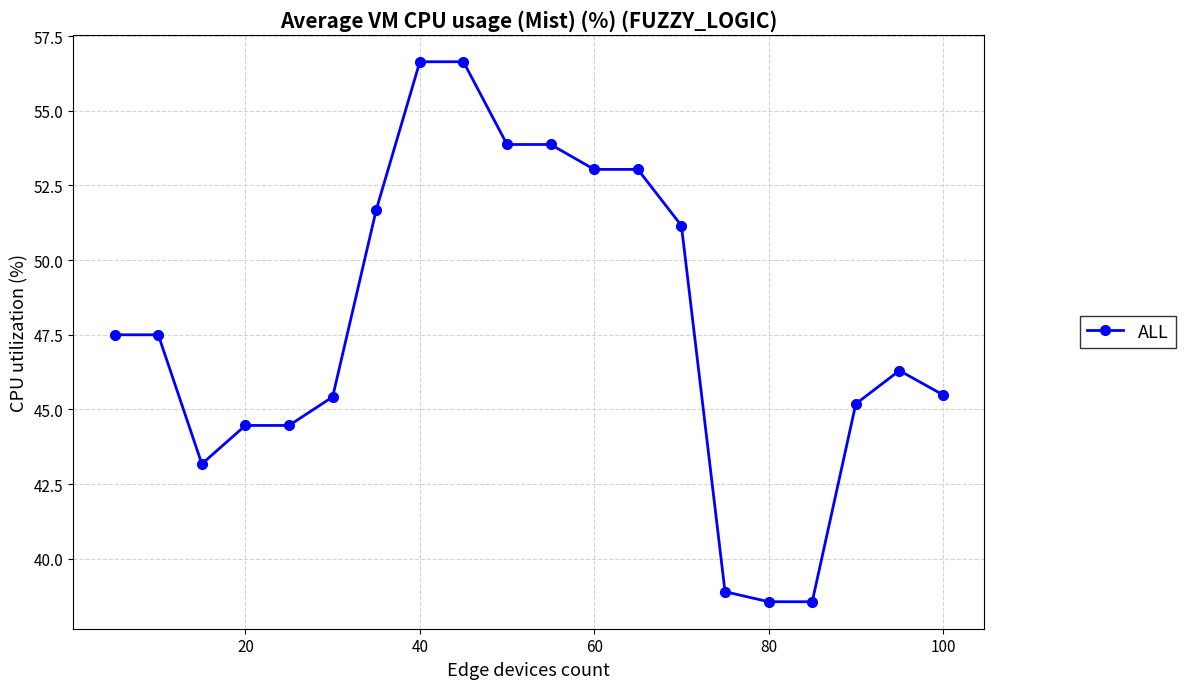

What is the maximum value shown in the chart?

56.6